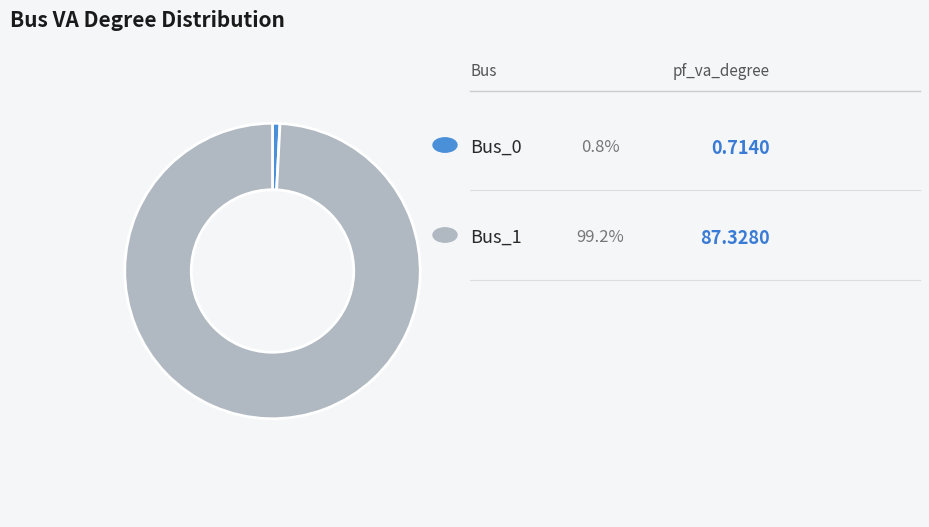

Is there any slice that represents more than half of the pie?

Yes